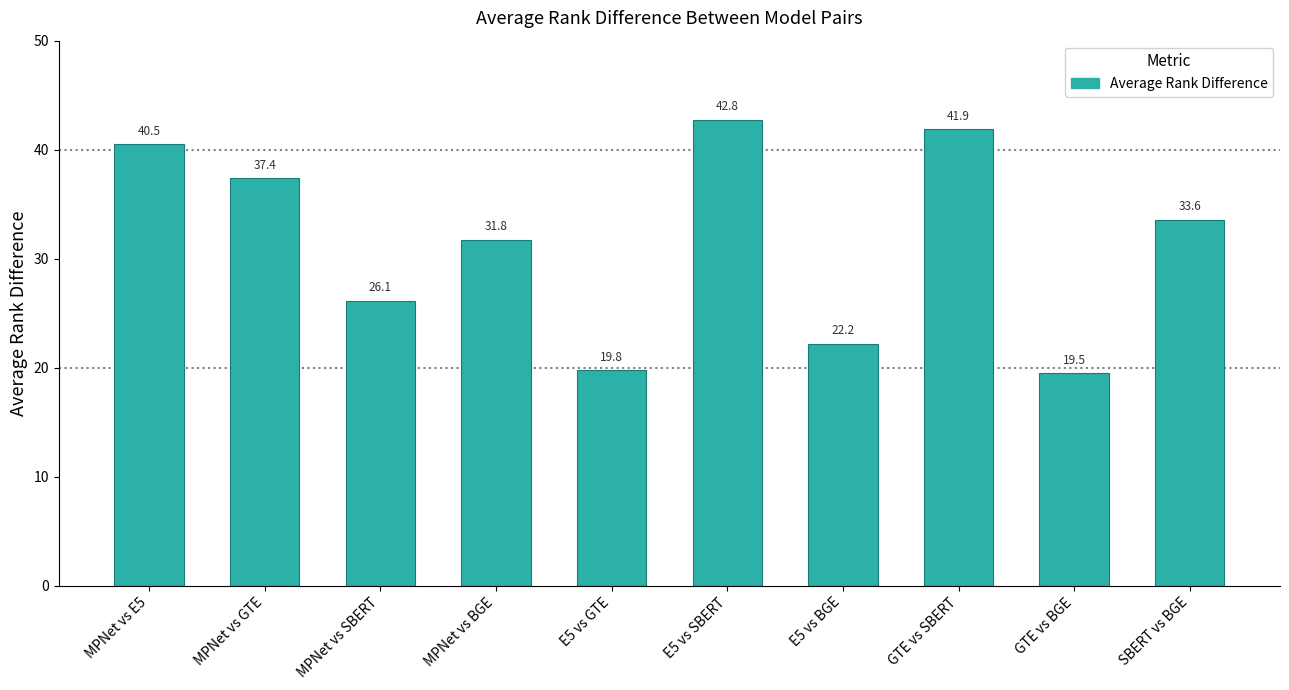

What is the difference between the maximum and minimum values?

23.3